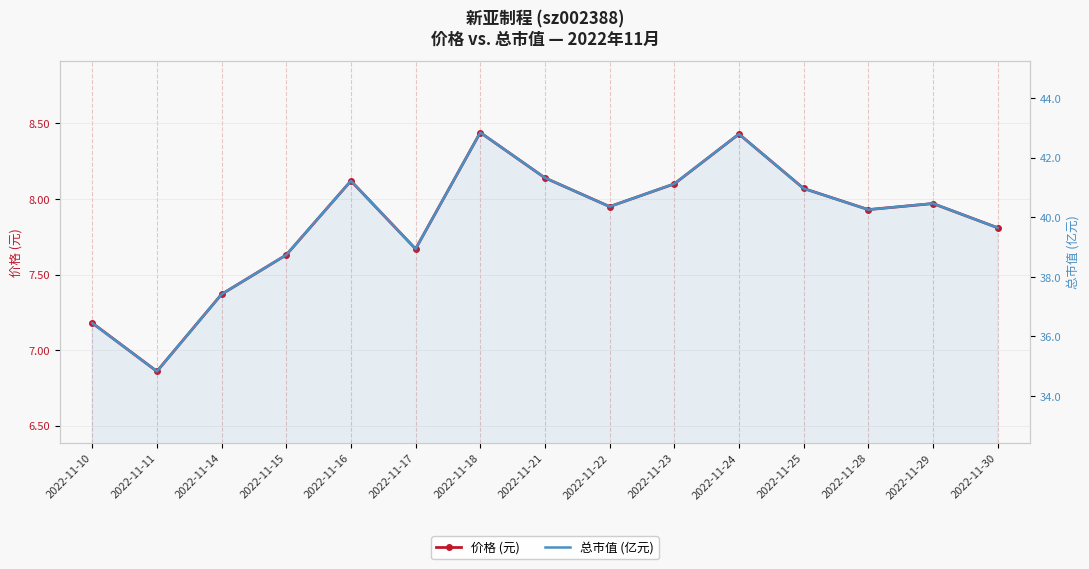

True or false: 价格 (元) and 总市值 (亿元) cross at least once.

False